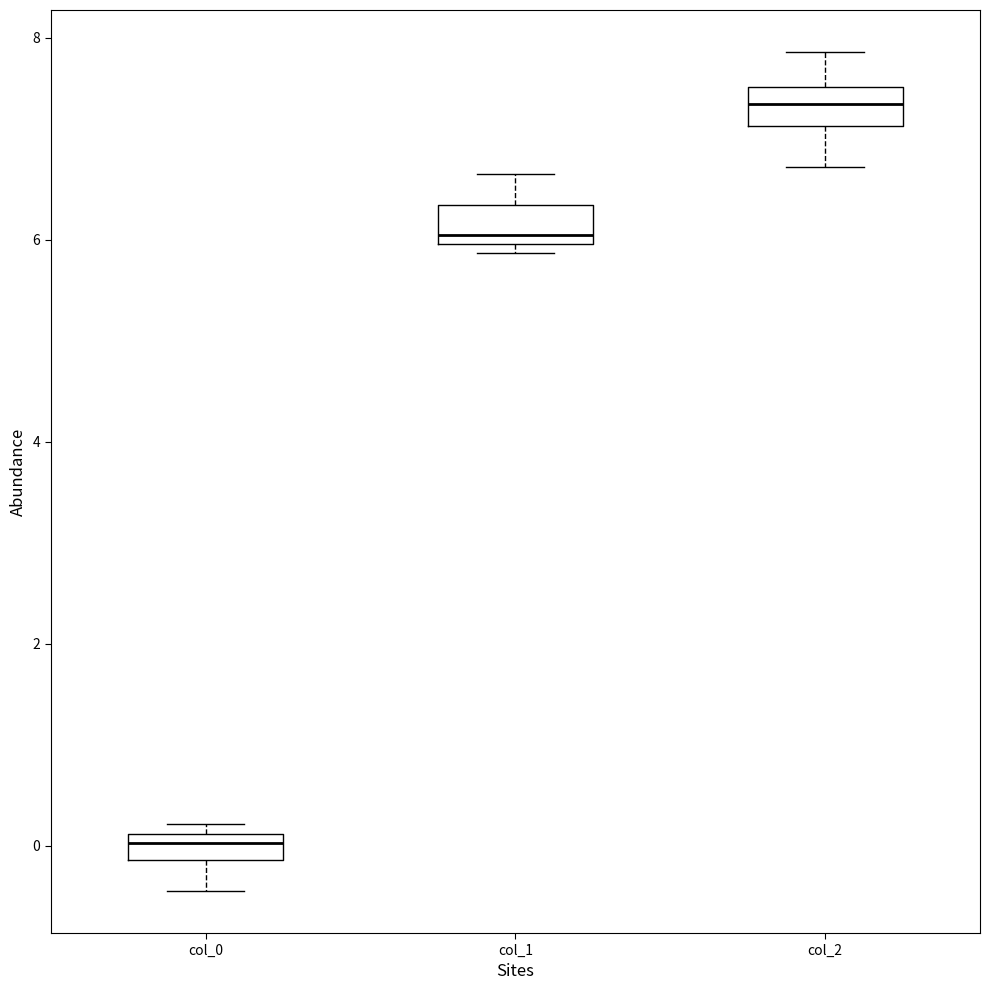

Which box's median line is the lowest?

col_0